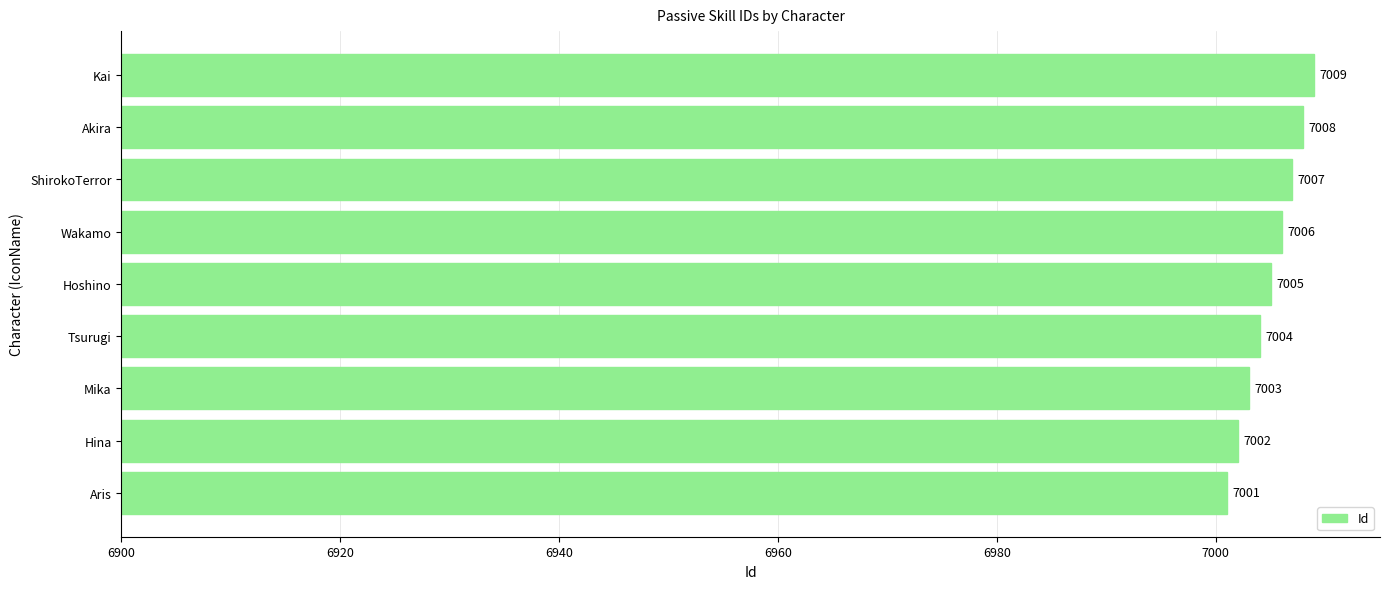

Reading bottom to top, list all the values displayed in this chart.

Aris=7001	Hina=7002	Mika=7003	Tsurugi=7004	Hoshino=7005	Wakamo=7006	ShirokoTerror=7007	Akira=7008	Kai=7009